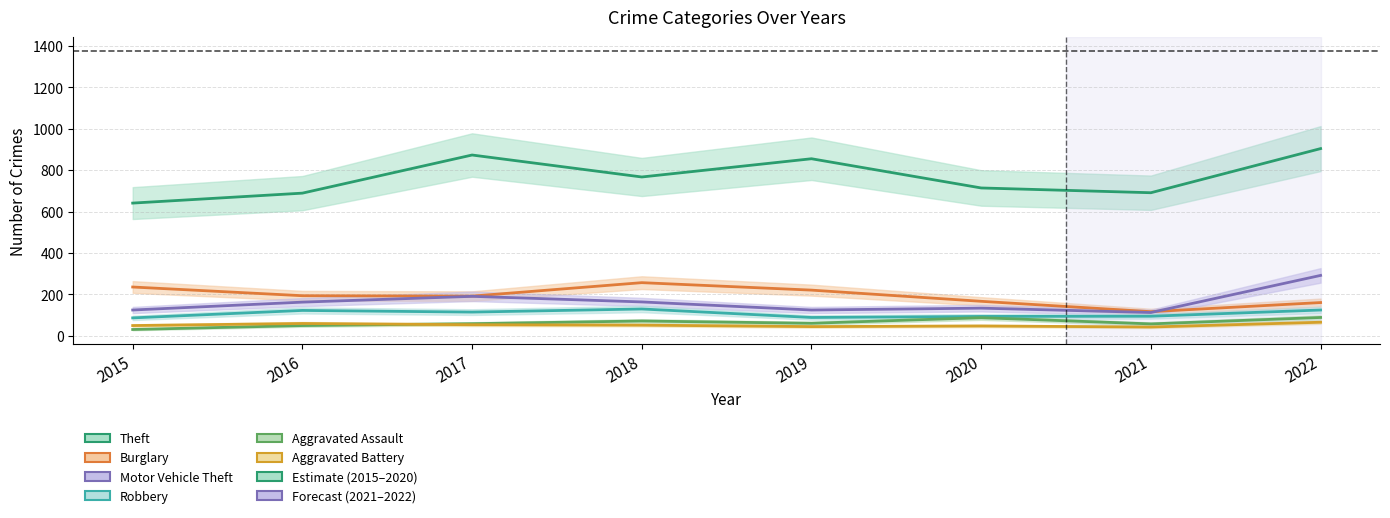

True or false: Burglary and Robbery cross at least once.

False